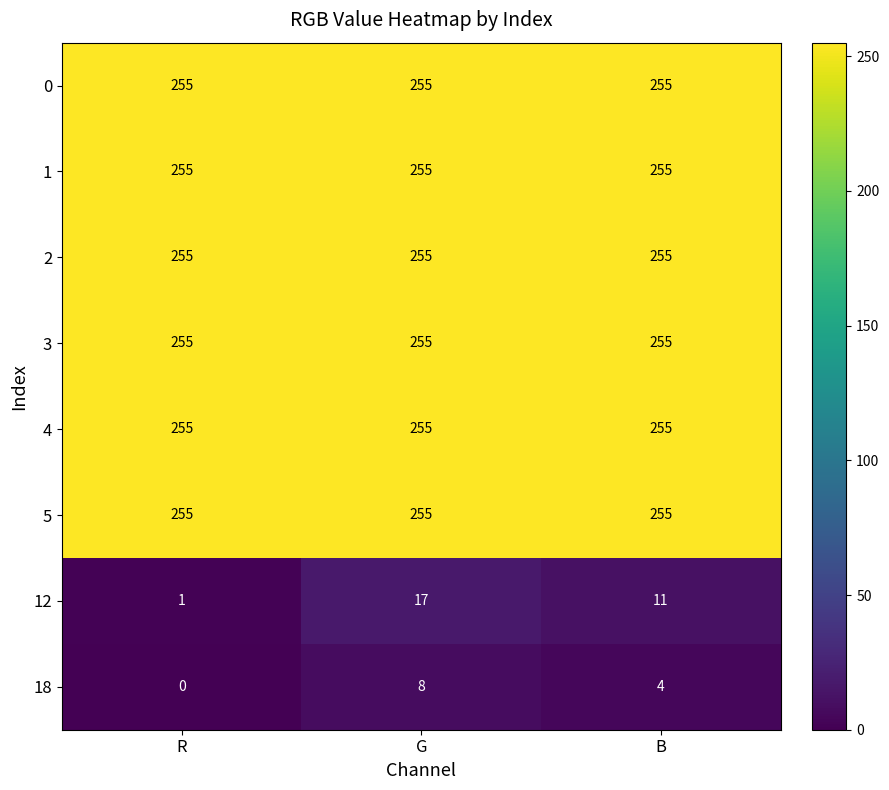

What is the difference between the second highest and minimum values in the 12 series?

10